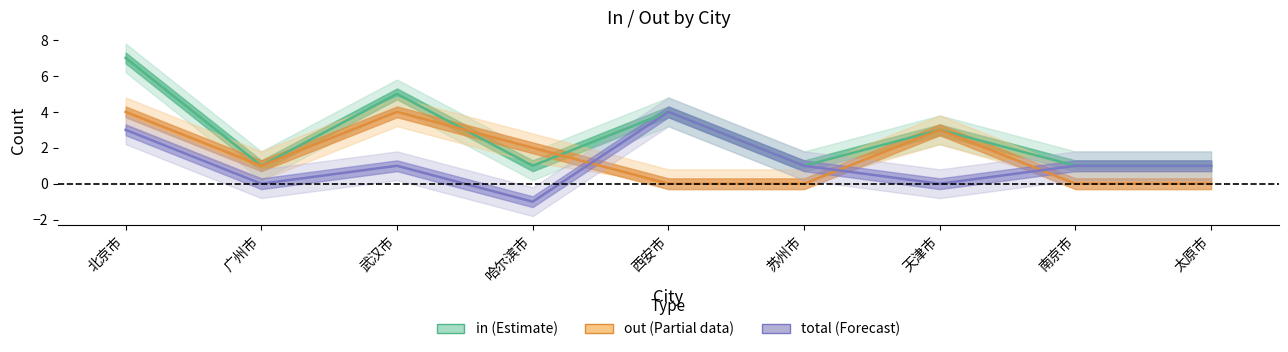

Count the number of categories in the chart.

9